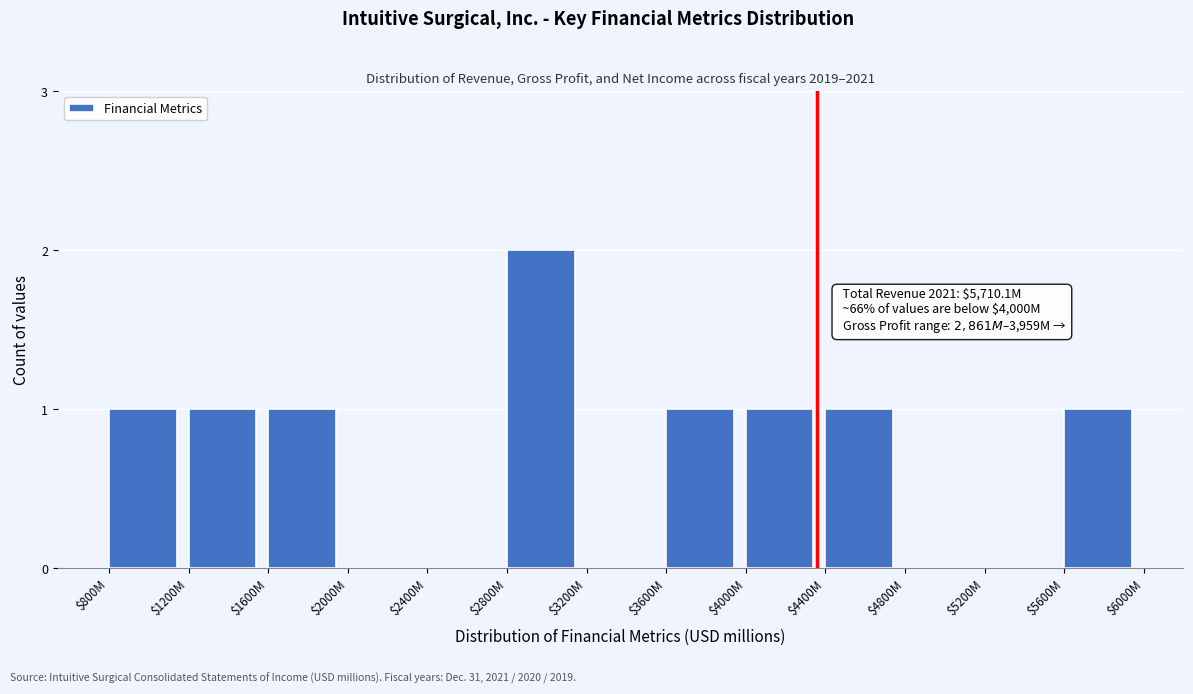

What is the sum of all values?

9